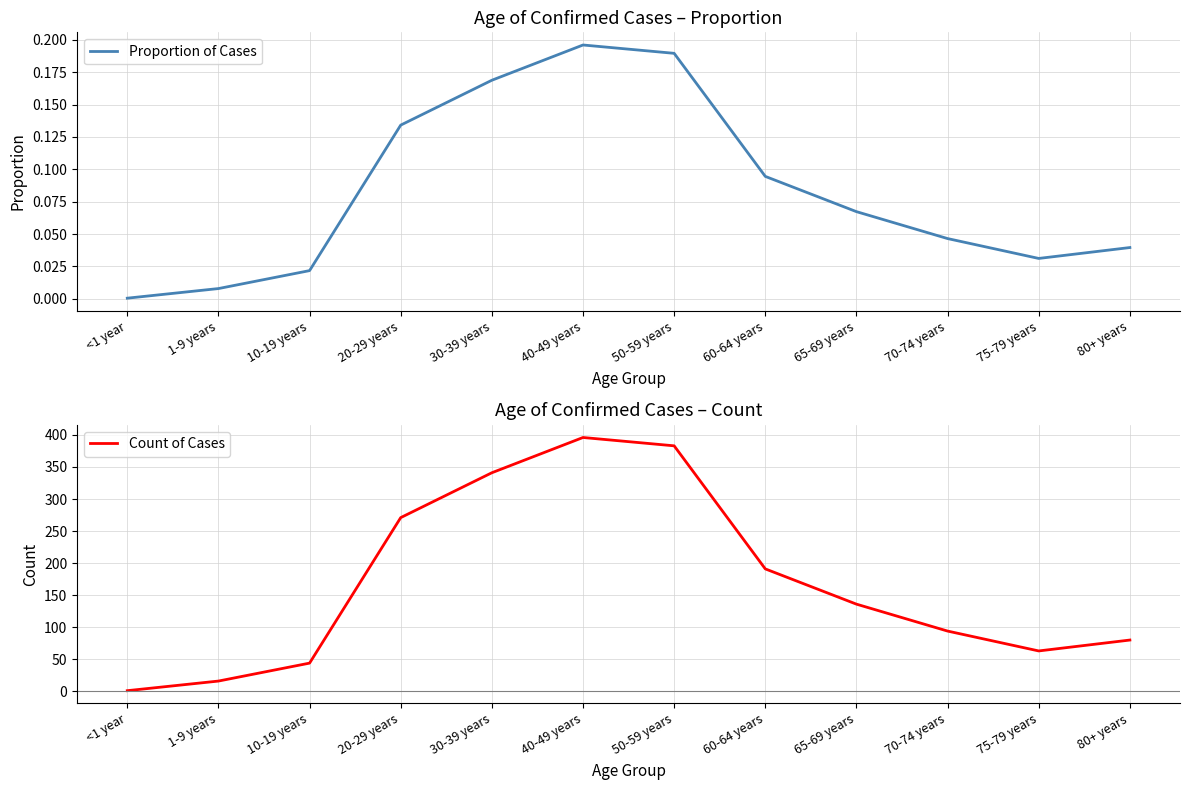

True or false: Count of Cases and Proportion of Cases cross at least once.

False